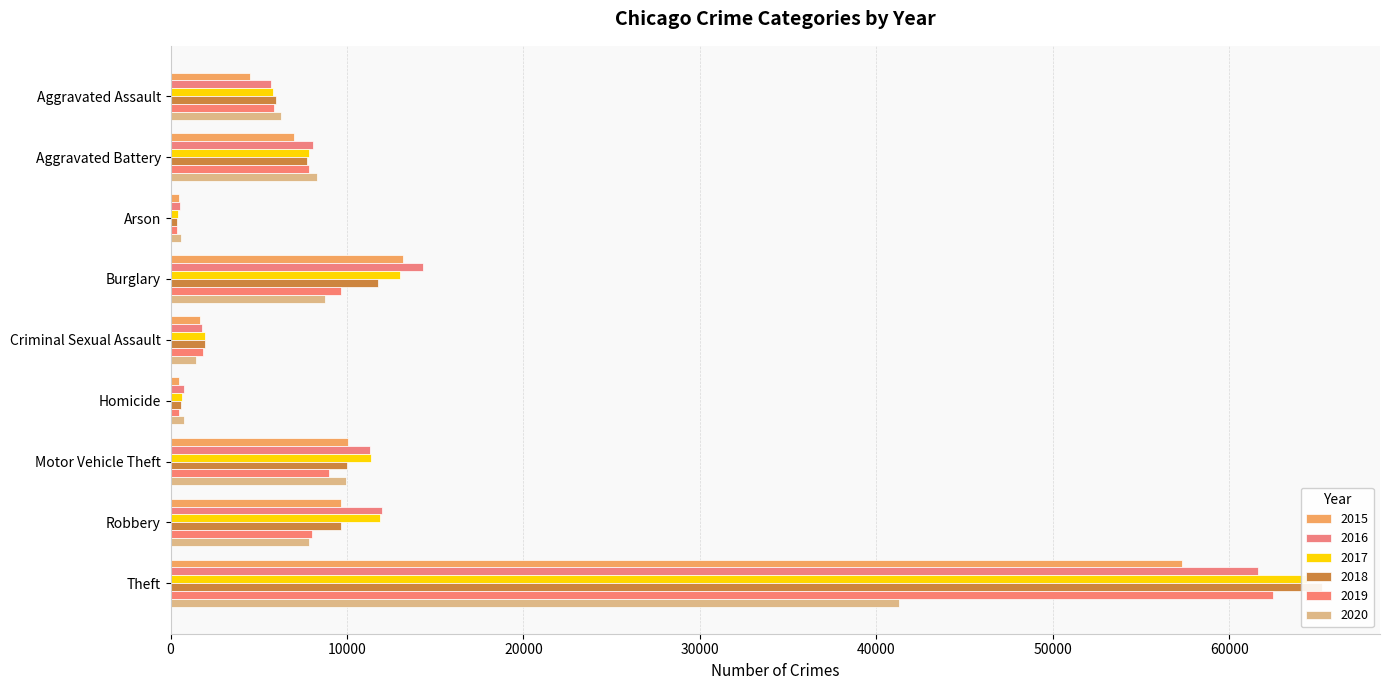

Are the bars horizontal?

Yes